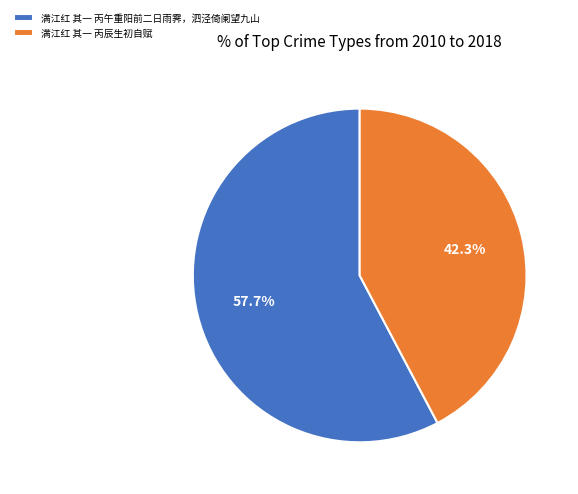

Is there a majority slice in this chart?

Yes